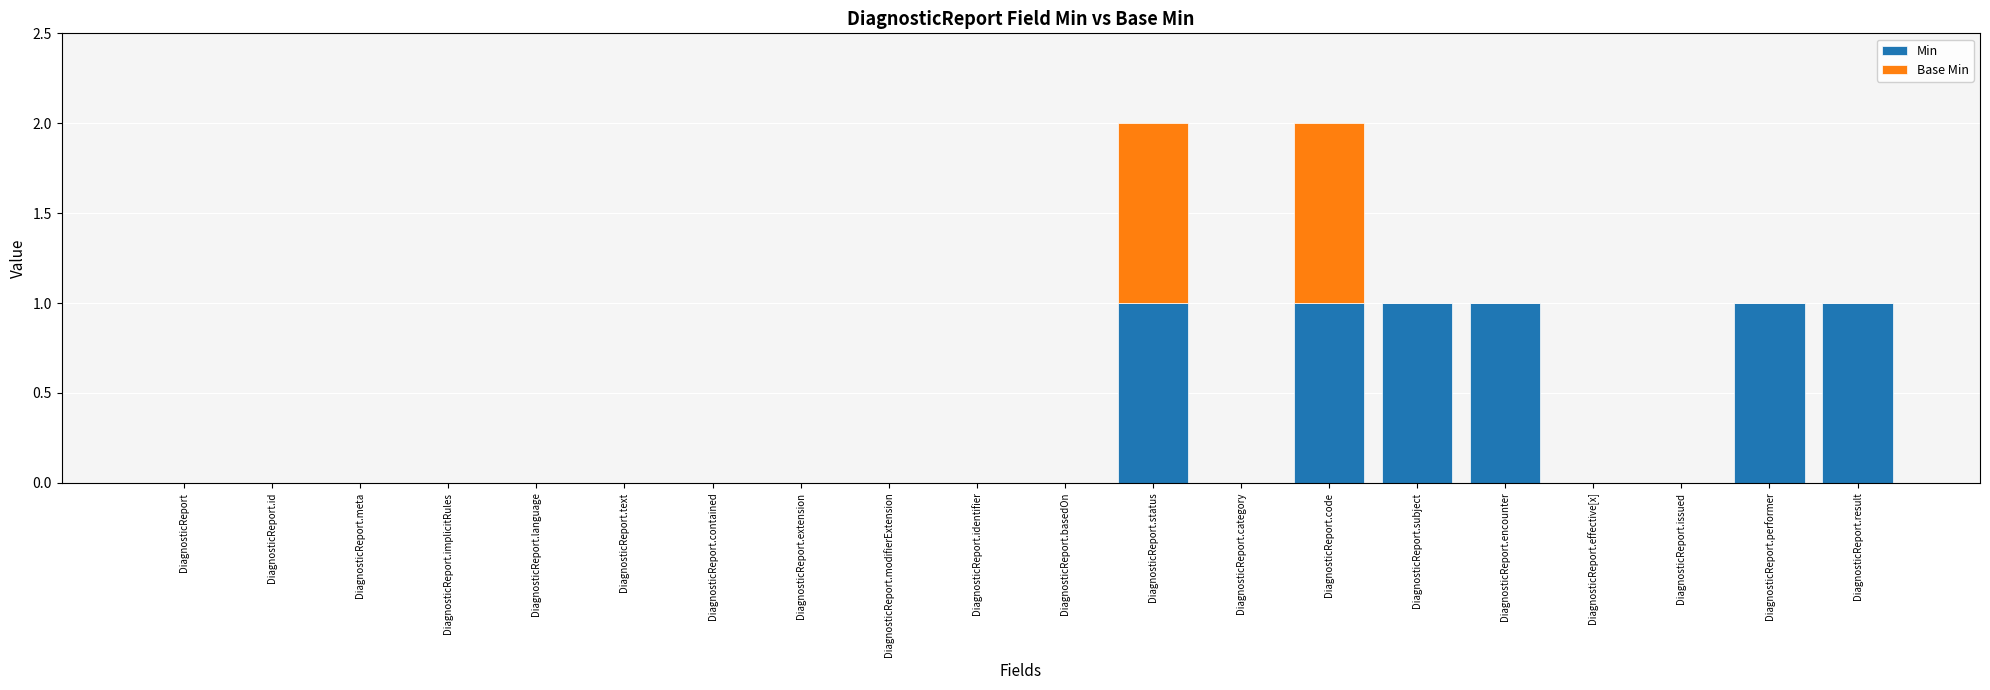

Are the bars horizontal?

No